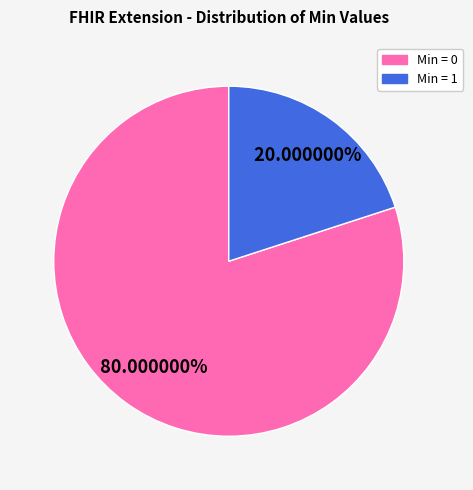

Approximately how many times larger is the value at Min = 1 compared to Min = 0?

0.3